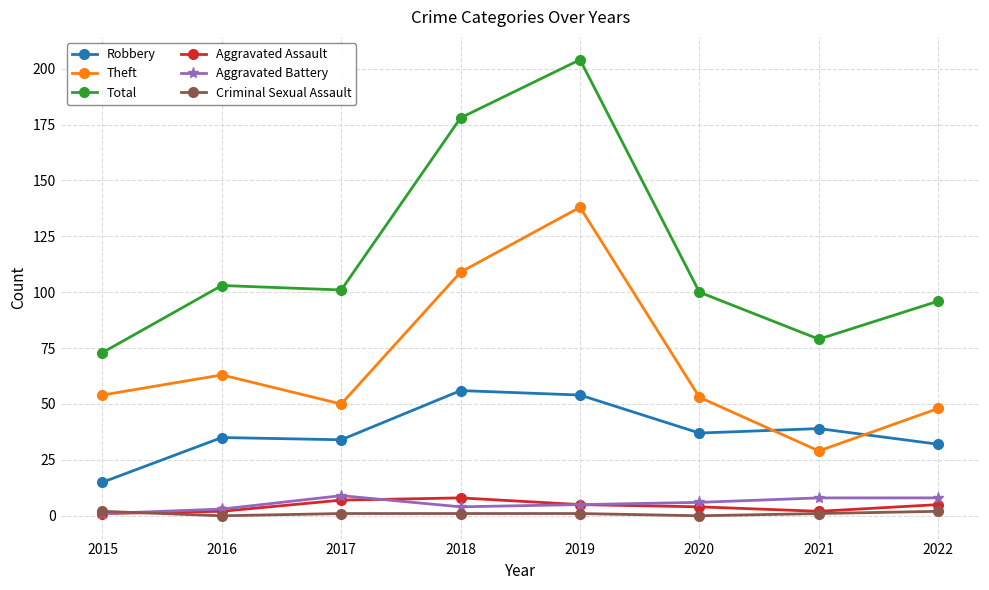

At which category does Aggravated Battery reach its first local peak?

2017